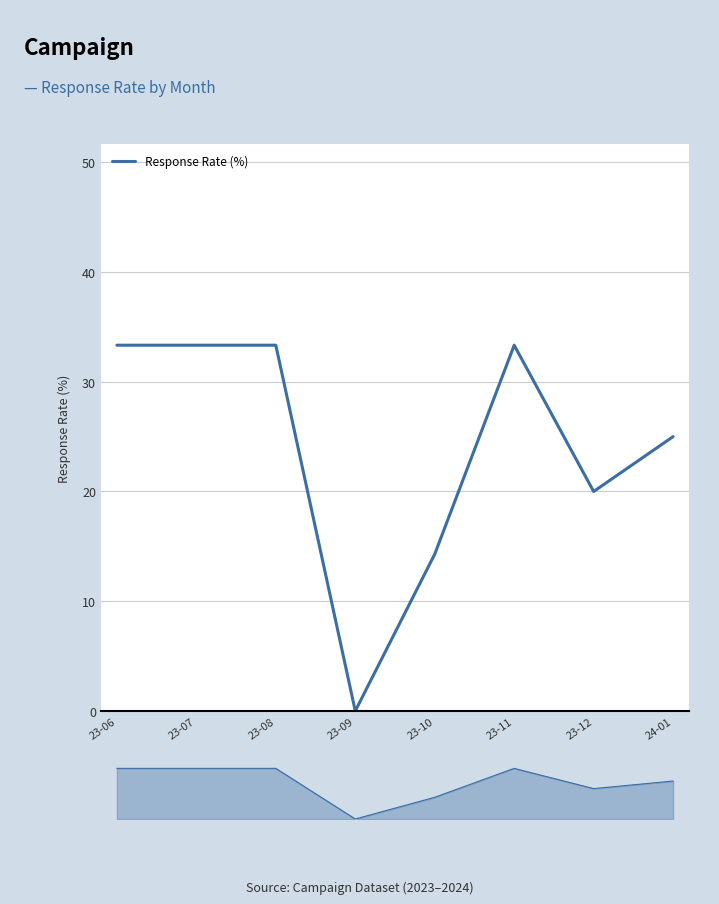

How many series are shown in this chart?

1